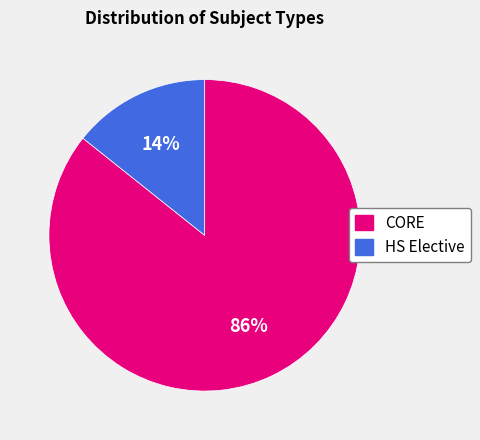

Do HS Elective and CORE together represent more than half of the pie?

Yes